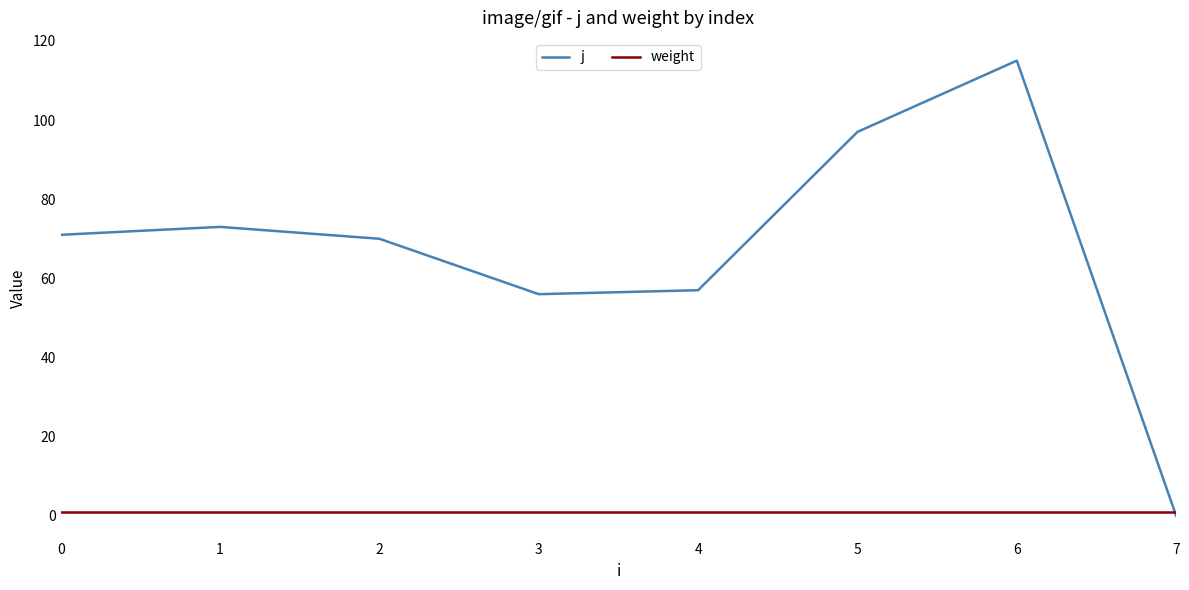

Rank the series by their maximum value, from lowest to highest.

weight, j